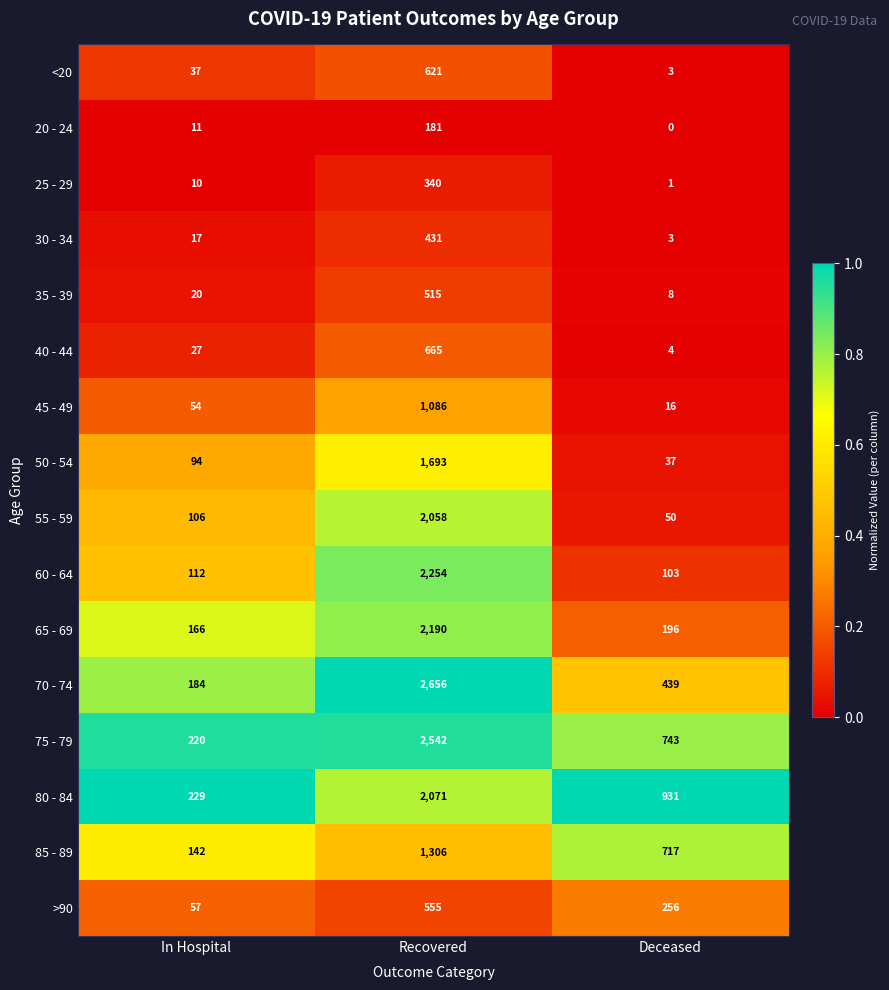

What is the difference between the highest and lowest values at Recovered?

2475